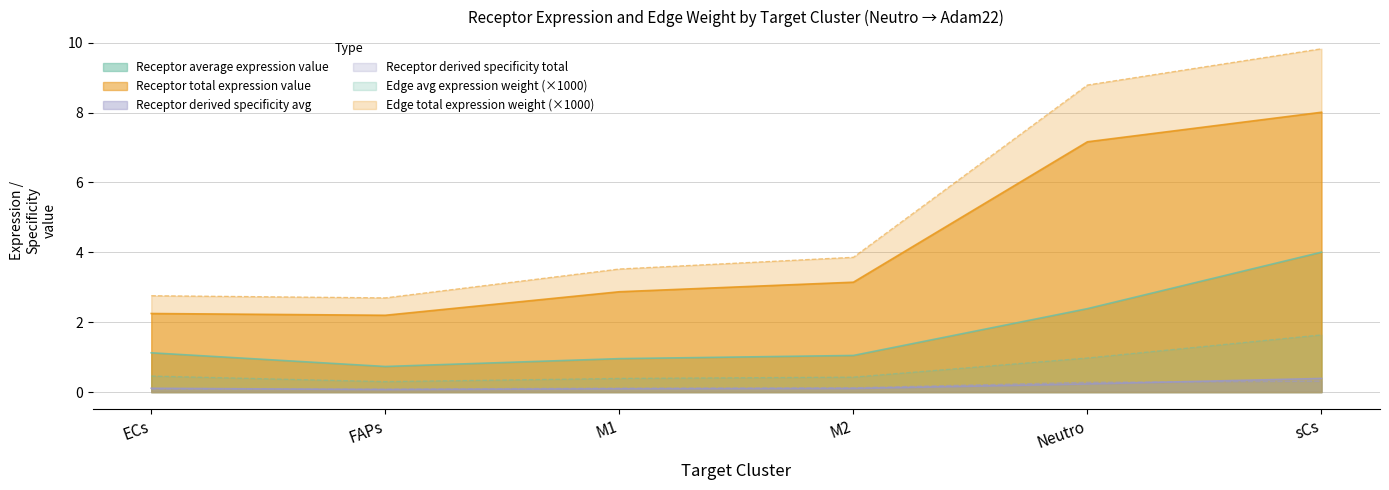

How many Receptor derived specificity avg values are between 0 and 1?

6